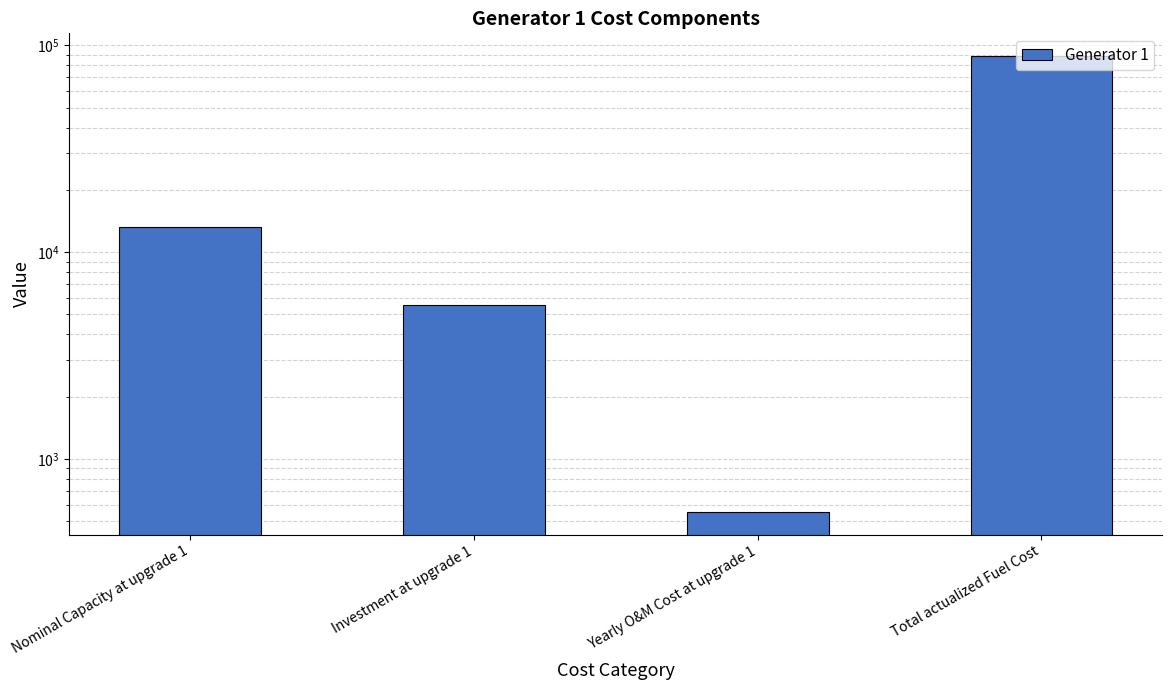

What is the greatest value displayed?

88667.3